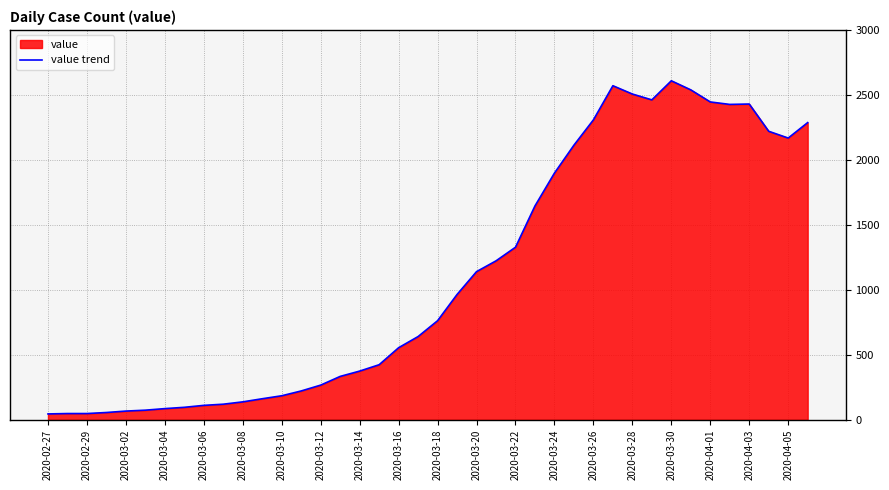

What is the change in value from 2020-03-16 to 2020-03-28?

+1954